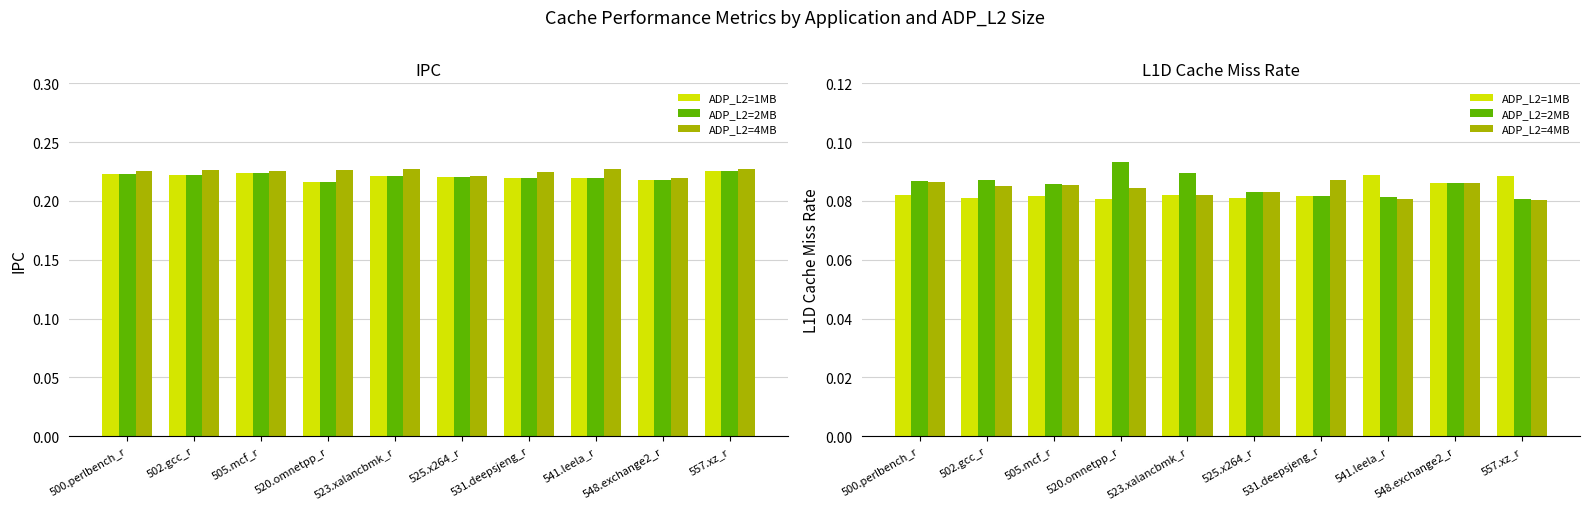

What are all the series names shown in the legend?

ADP_L2=1MB, ADP_L2=2MB, ADP_L2=4MB